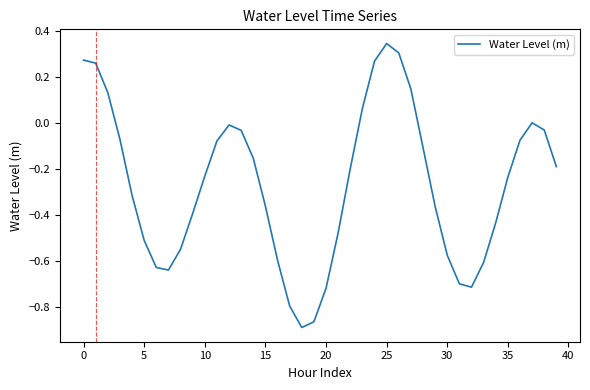

How many lines are shown in the chart?

1